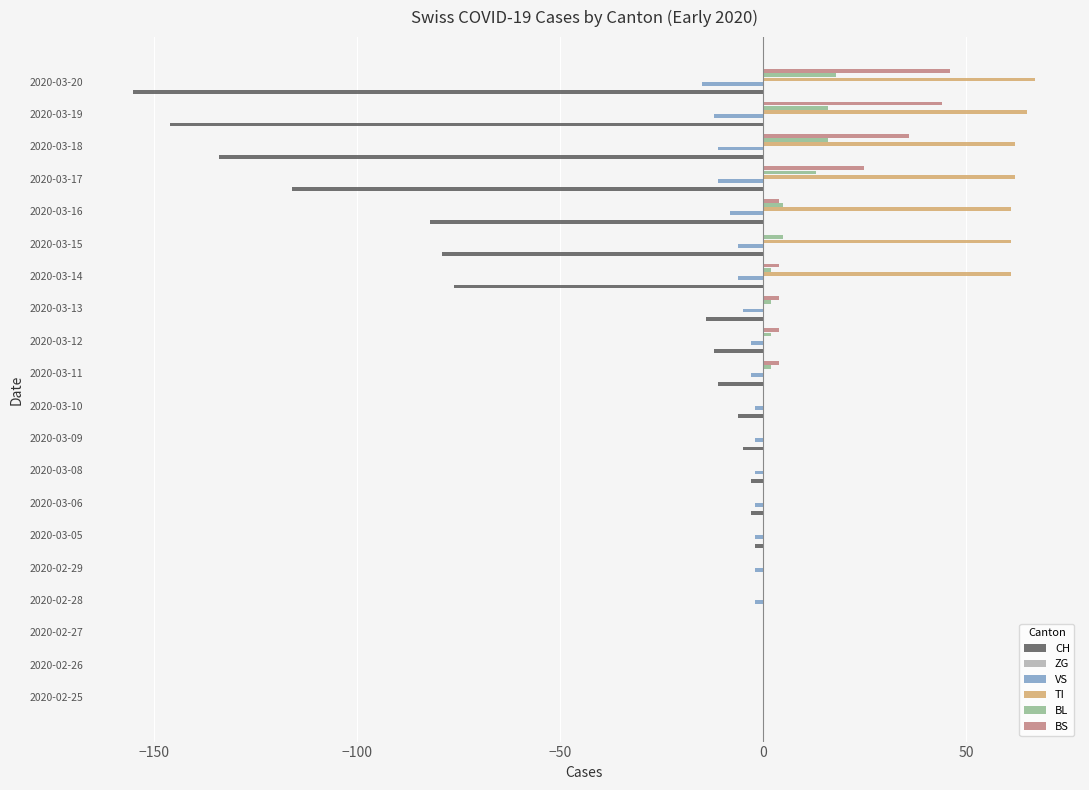

True or false: CH has a value of 93.5 at 2020-02-27.

False